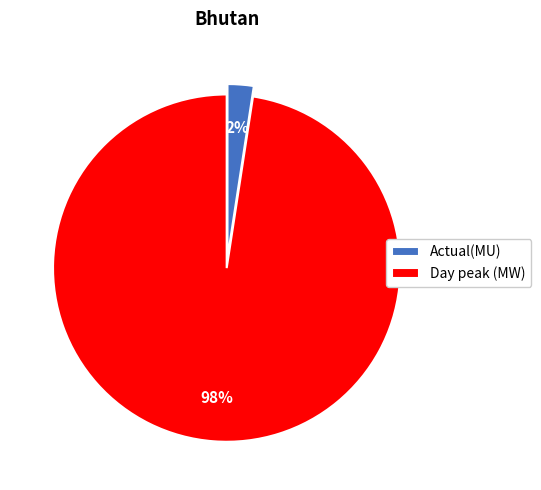

Which category accounts for the majority?

Day peak (MW)